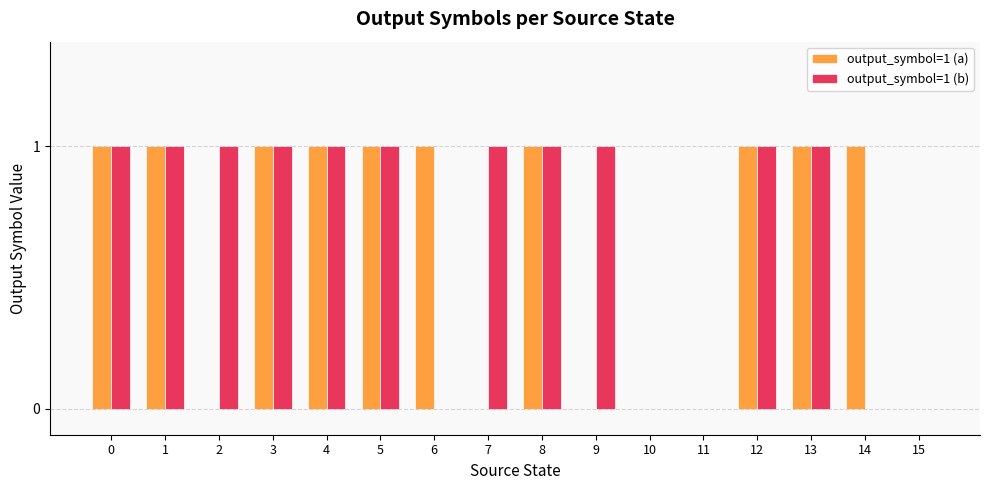

True or false: output_symbol=1 (b) has a value of 2 at 0.

False